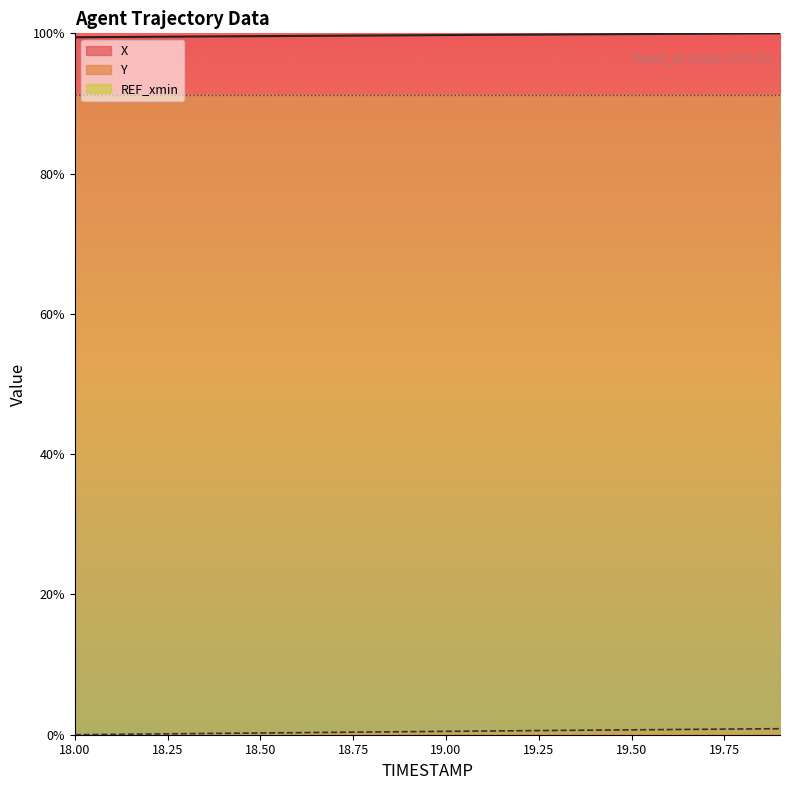

At which category is the sum across all series the highest?

19.9